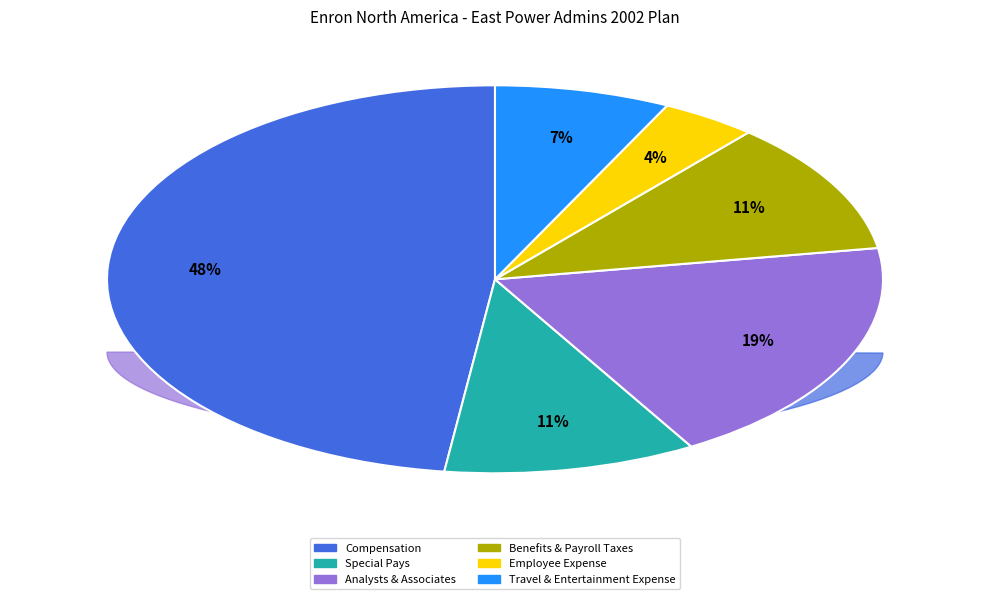

To the nearest percent, what is the combined percentage of Travel & Entertainment Expense and Special Pays?

18%